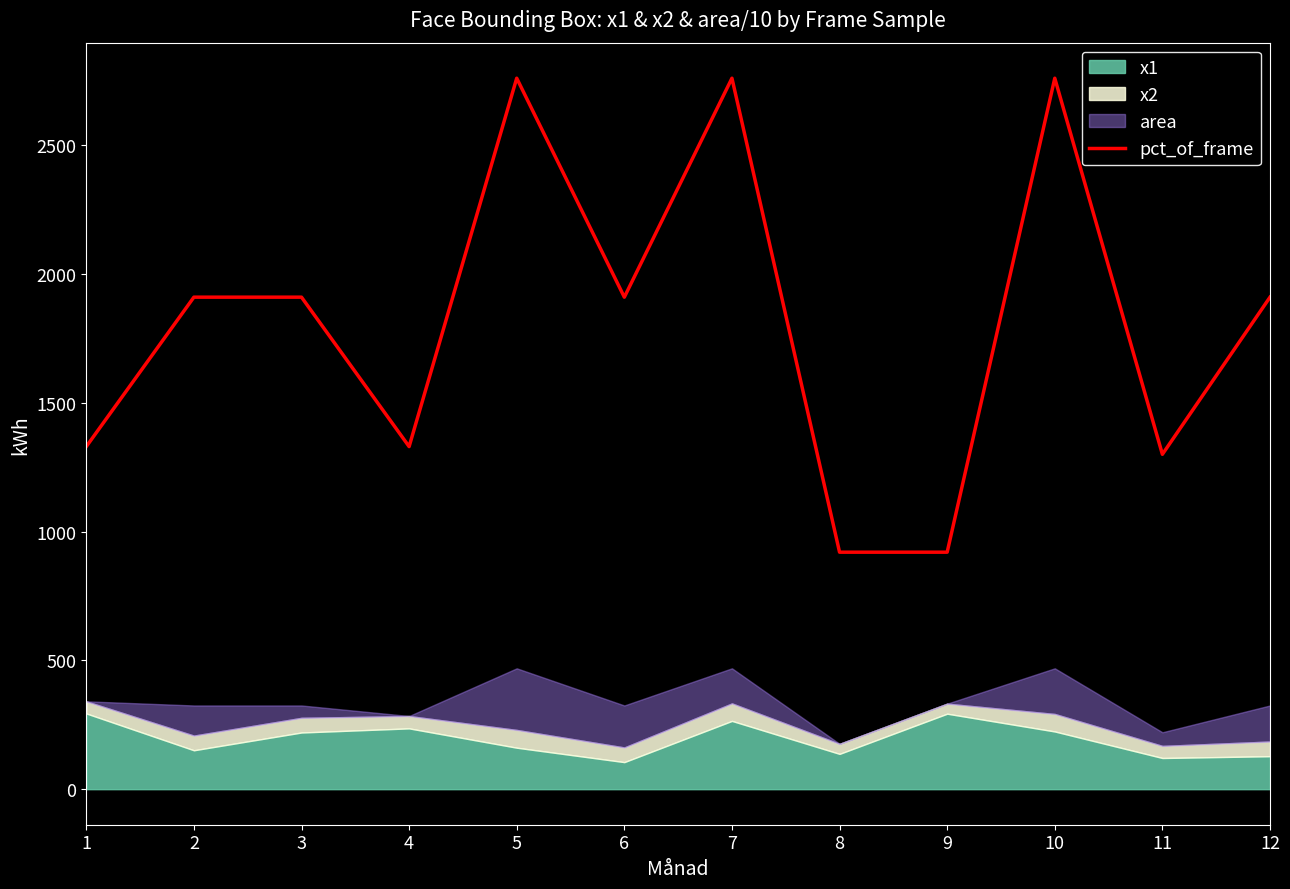

Between 7 and 10, which is larger?

7